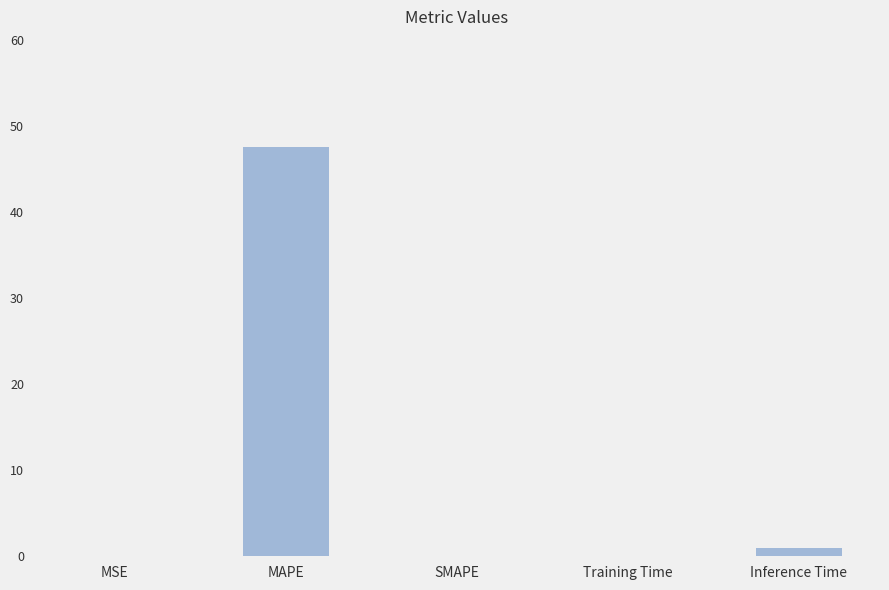

How many distinct data groups are displayed?

1